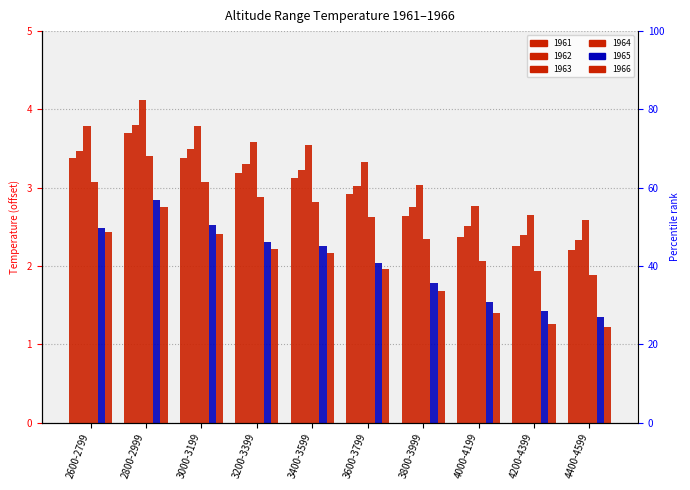

At 3400-3599, list the series in order from smallest to largest.

1966, 1965, 1964, 1961, 1962, 1963